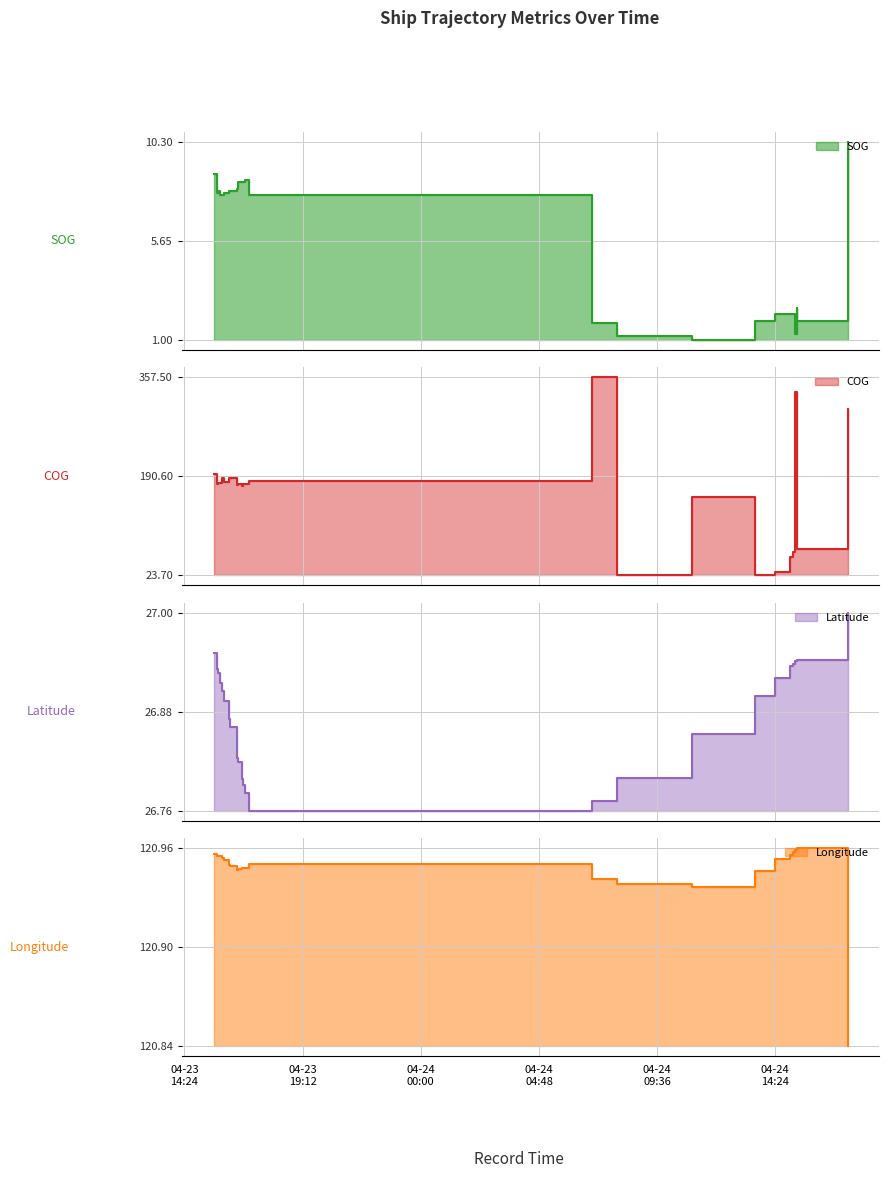

Which category has the highest value in the SOG series?

2024-04-24 17:20:22